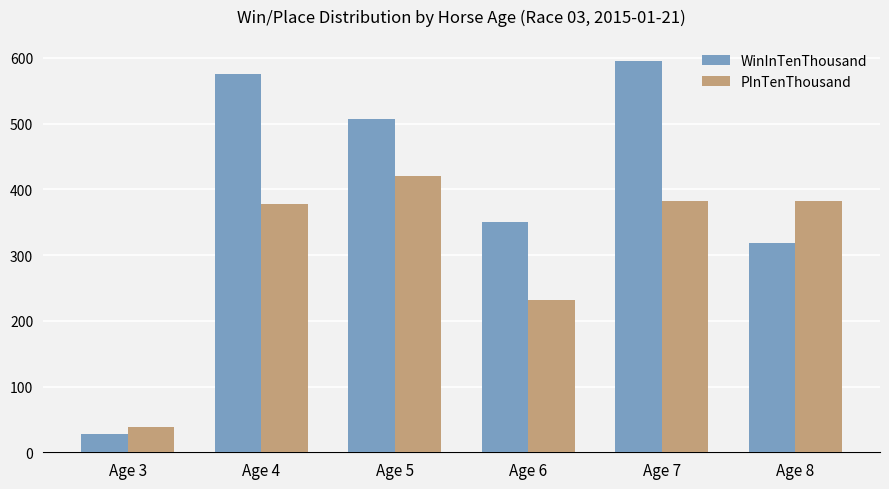

The value of WinInTenThousand at Age 7 is 296. True or false?

False